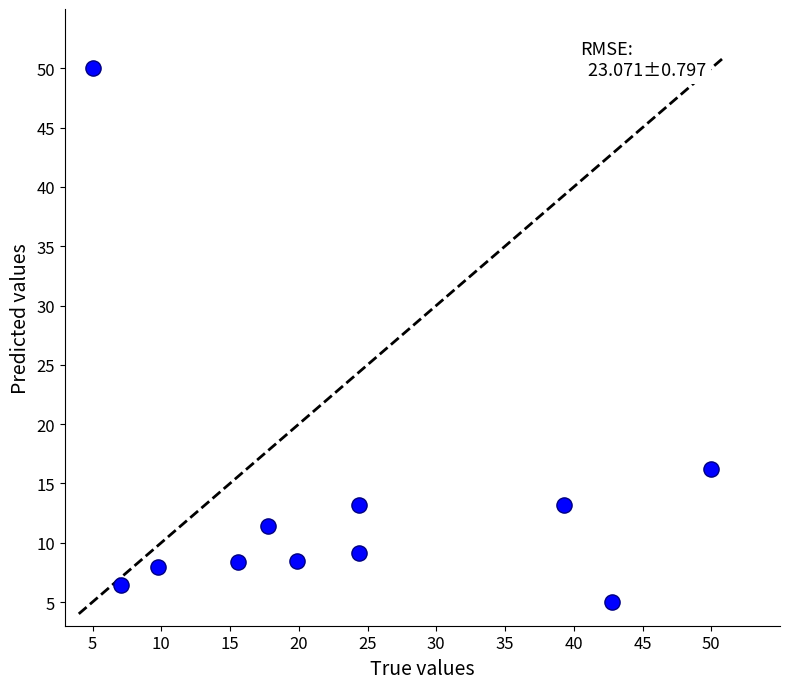

What is the average X value?

23.3